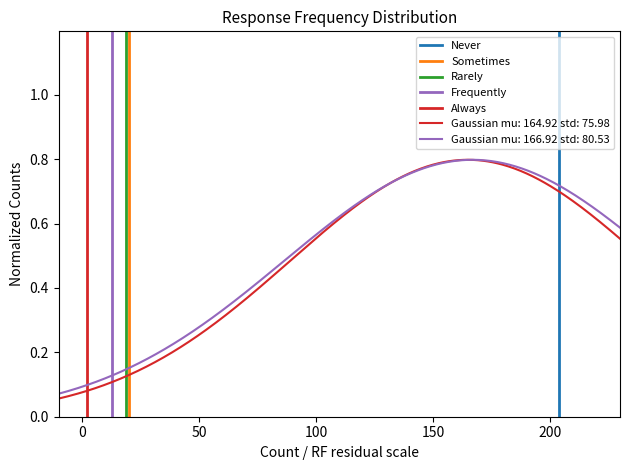

The value of Sometimes at 0 is 0. True or false?

False